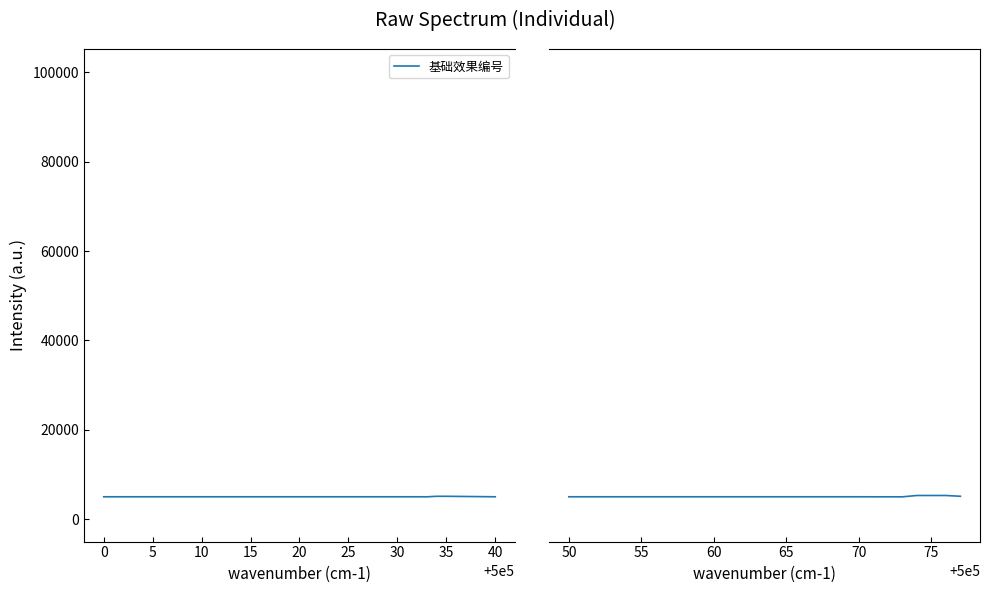

How many lines are shown in the chart?

1